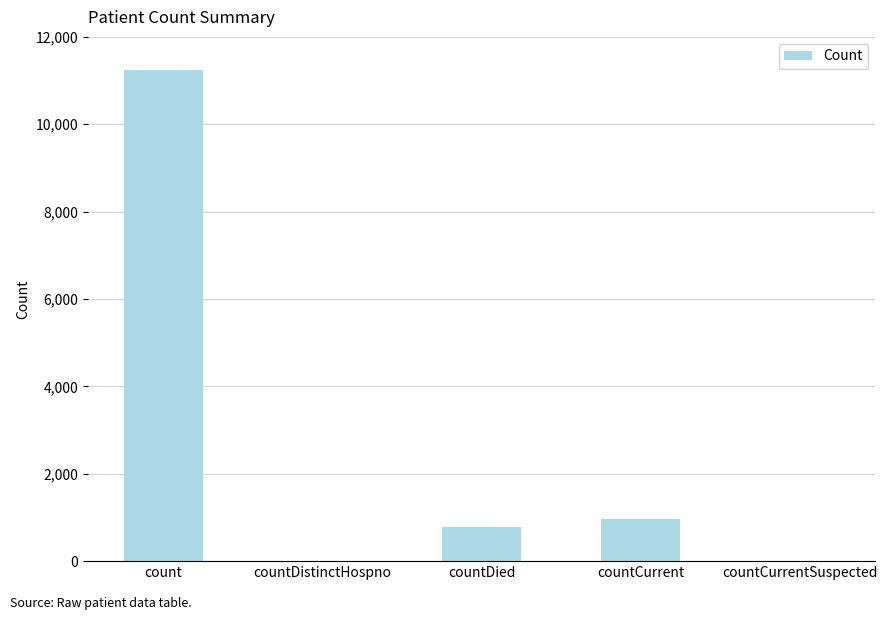

What is the sum of the values at count and countDied?

12017